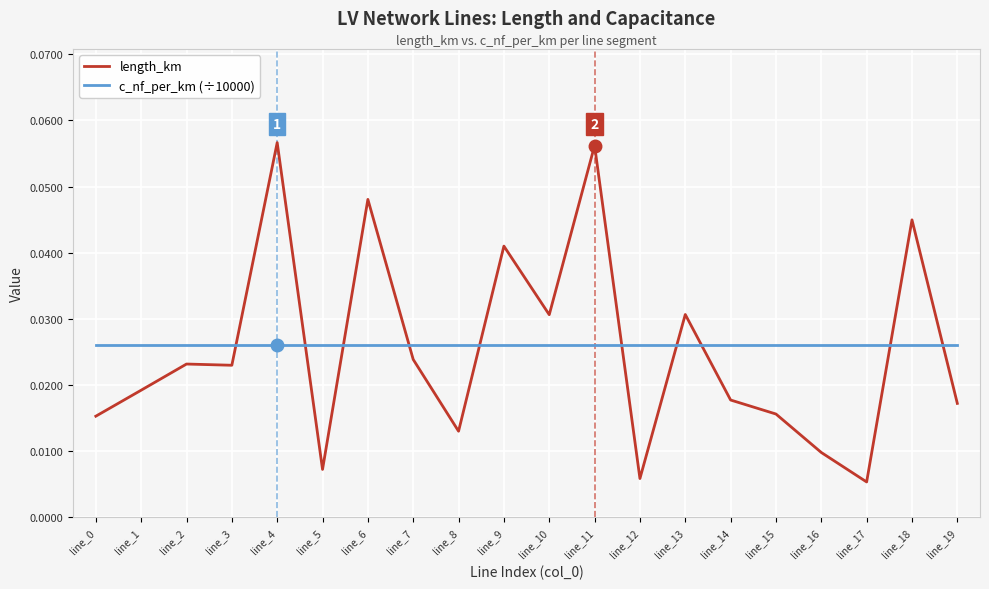

Which series changed the most between line_1 and line_7?

length_km